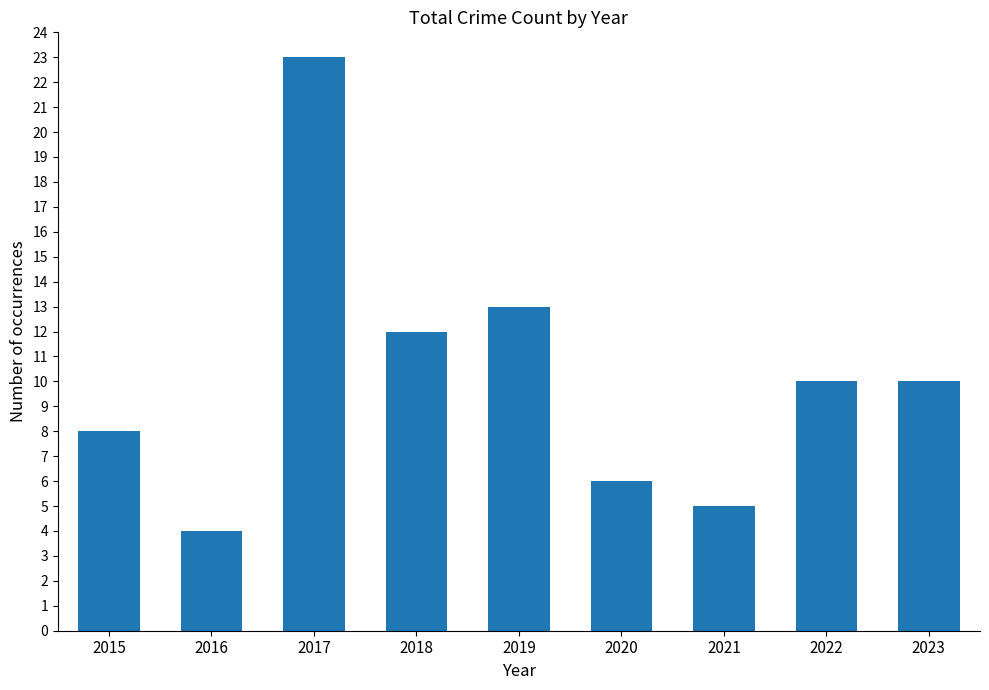

The value at 2020 is 3. True or false?

False